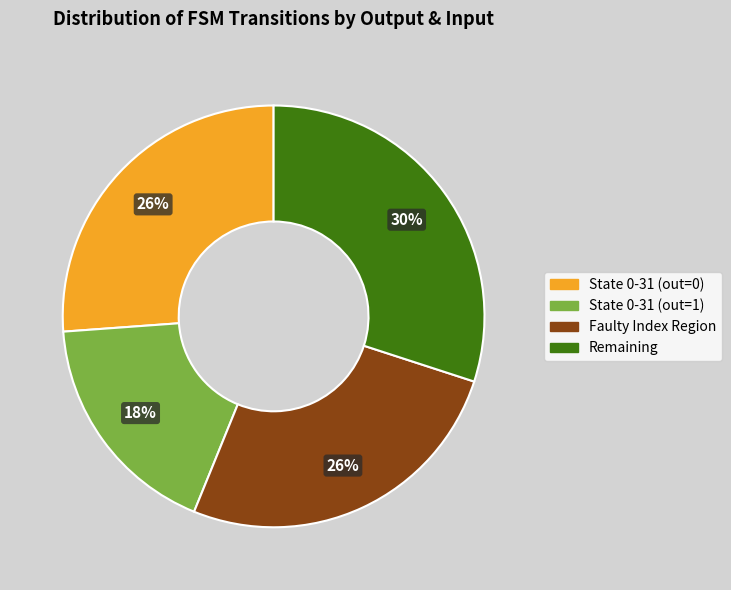

Count the number of slices in the pie.

4